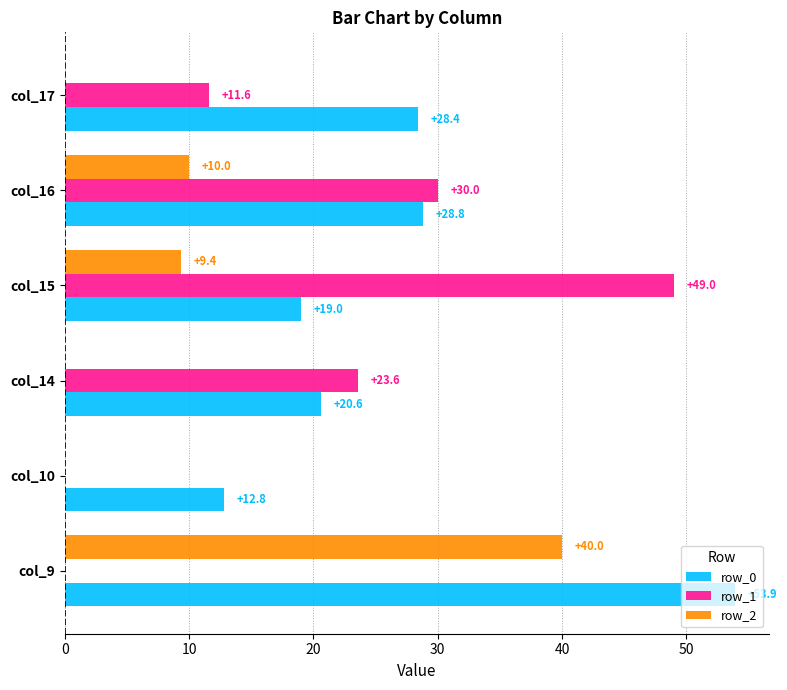

What is the sum of all row_1 values?

114.2